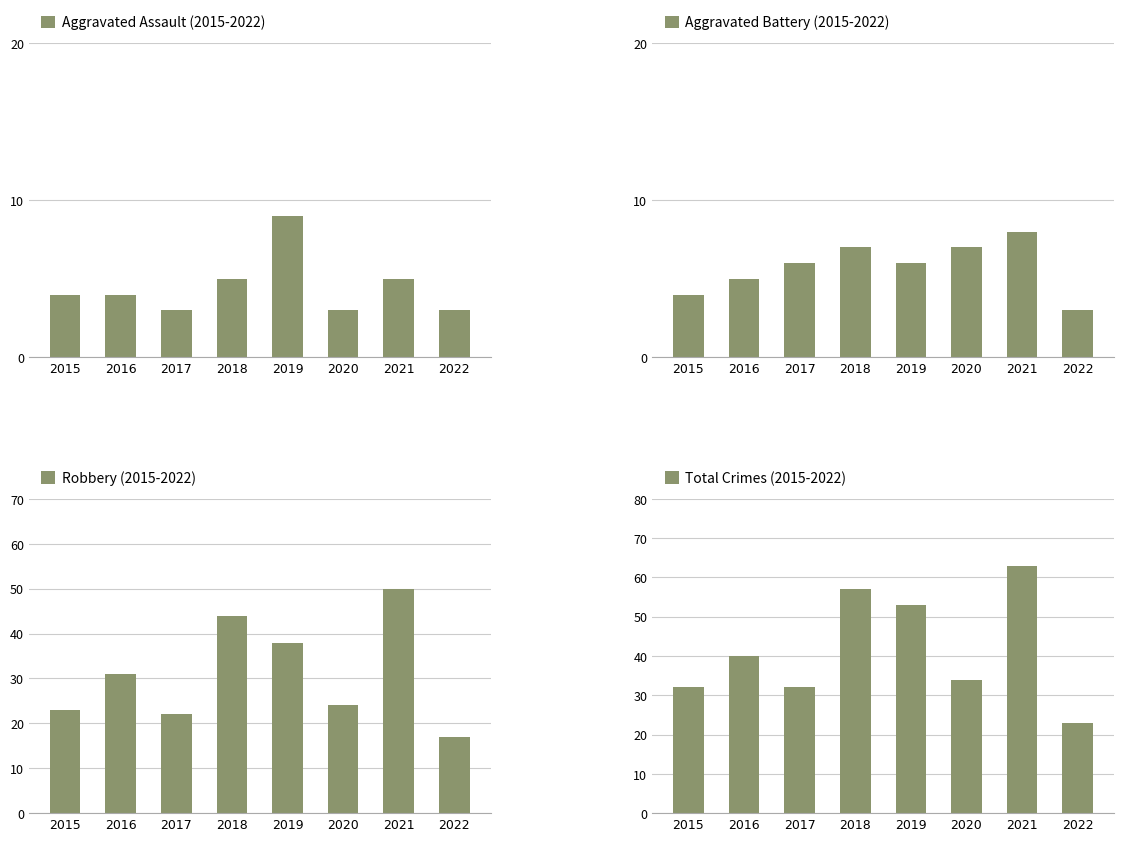

Between 2022 and 2019, which is larger?

2019